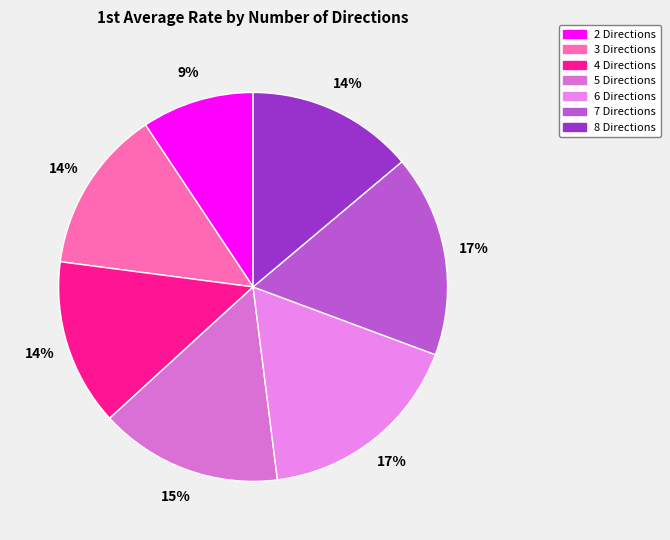

To the nearest percent, what portion does 2 Directions represent?

9%